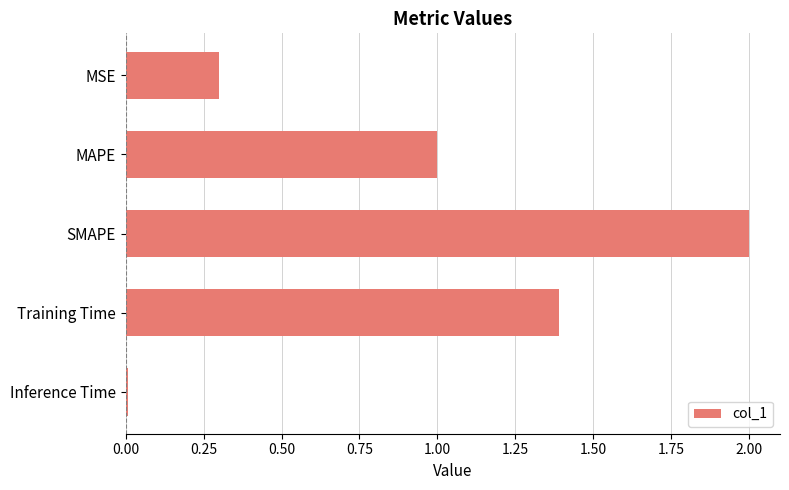

Between MAPE and Inference Time, which is larger?

MAPE